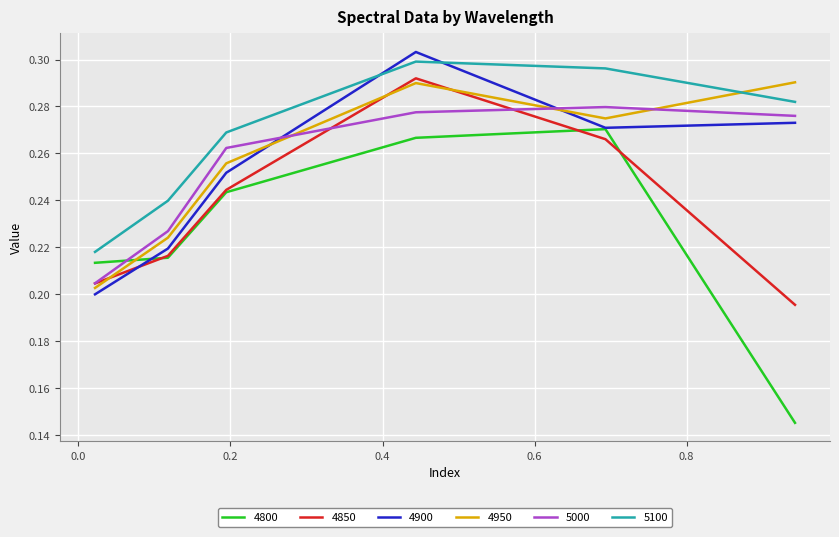

How many times do 4950 and 4800 cross each other?

1